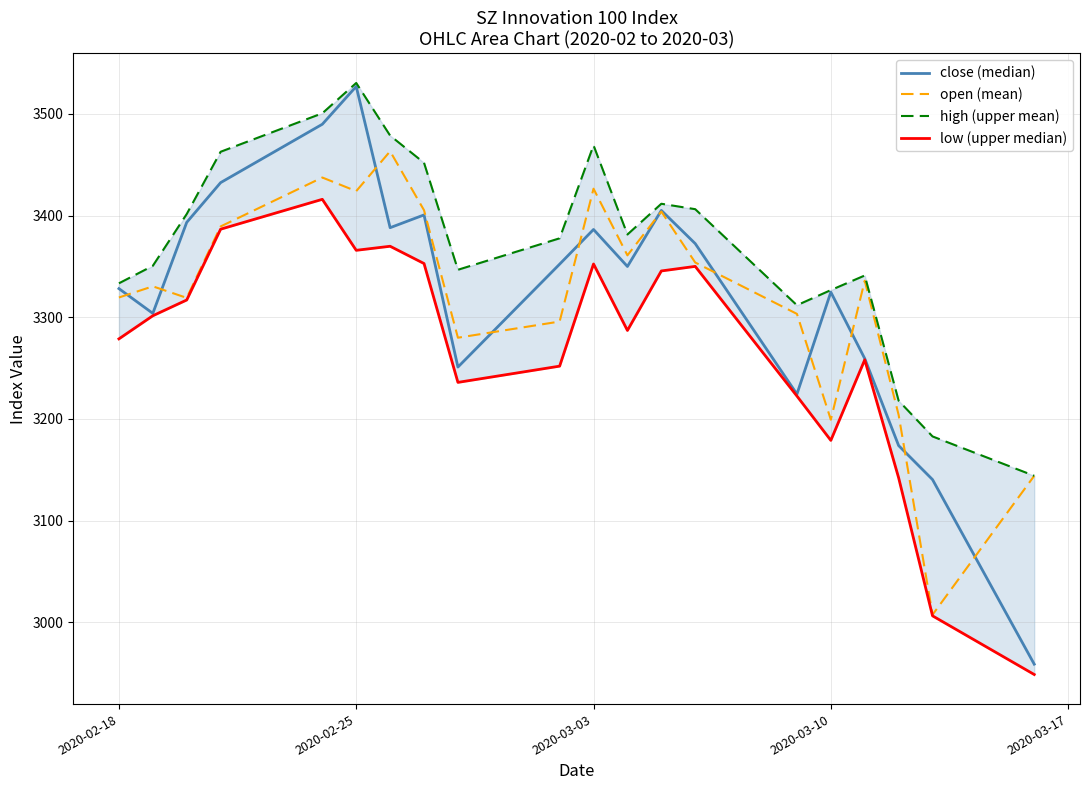

How many interior local valleys does the high (upper mean) series have?

3